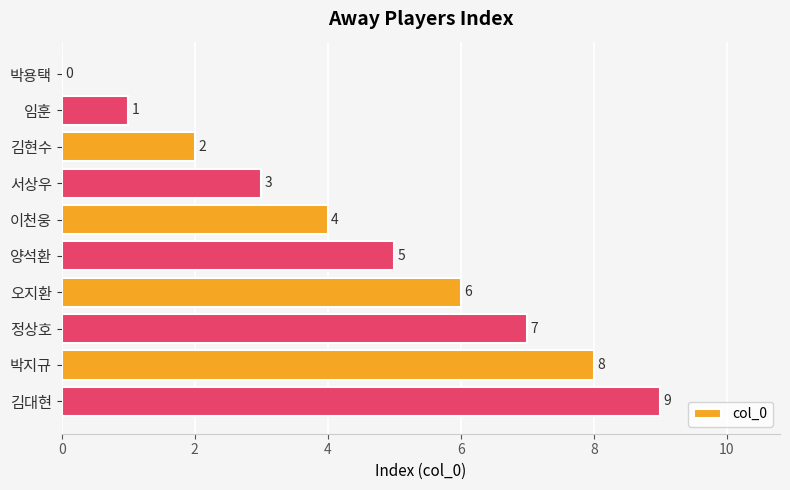

Count the number of data series in this chart.

1